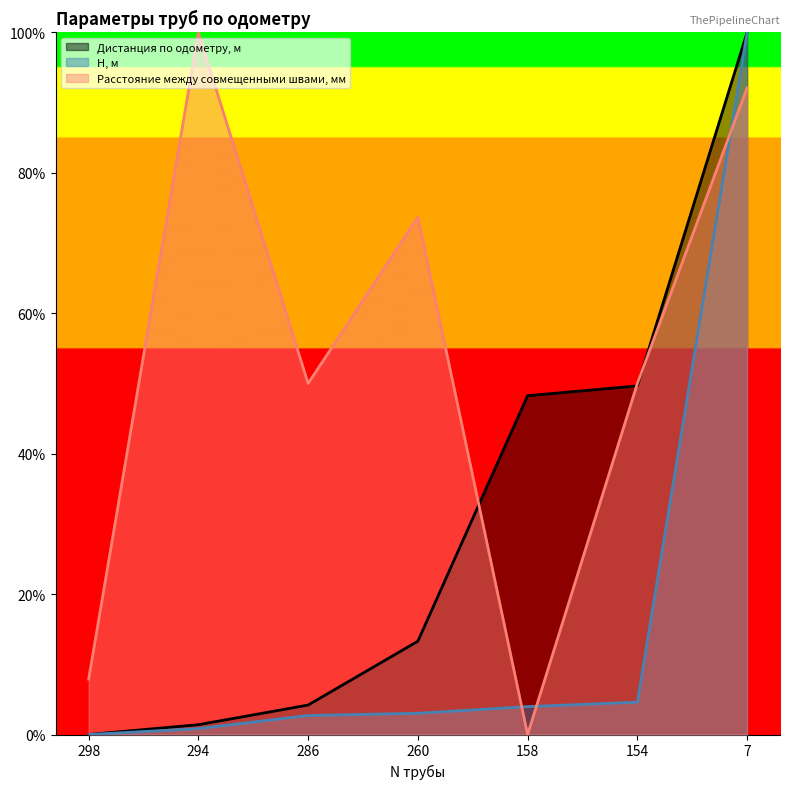

What are all the series names shown in the legend?

Дистанция по одометру, м, H, м, Расстояние между совмещенными швами, мм